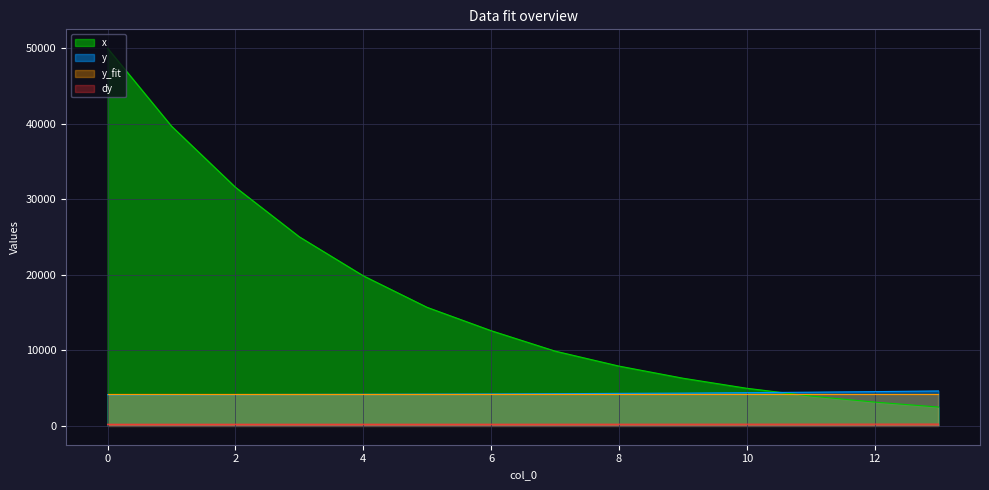

What is the maximum value for dy?

230.9